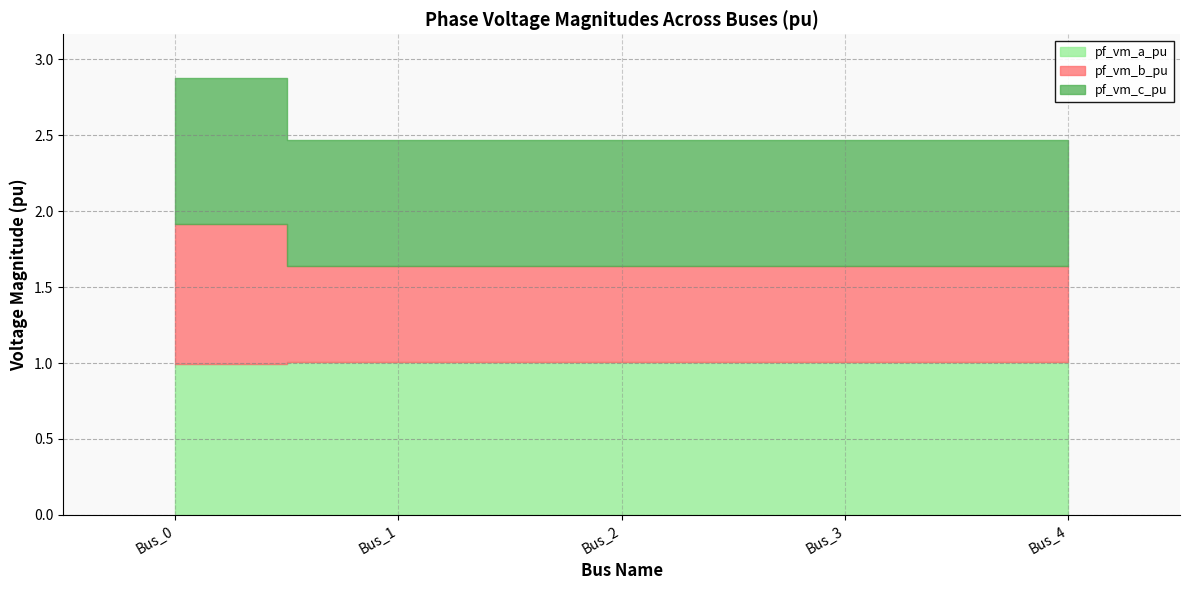

Where is the first local minimum for pf_vm_c_pu?

Bus_1